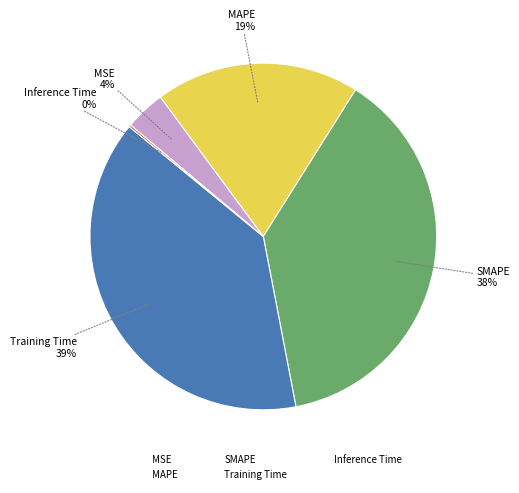

What percentage is the MSE slice, to the nearest percent?

4%